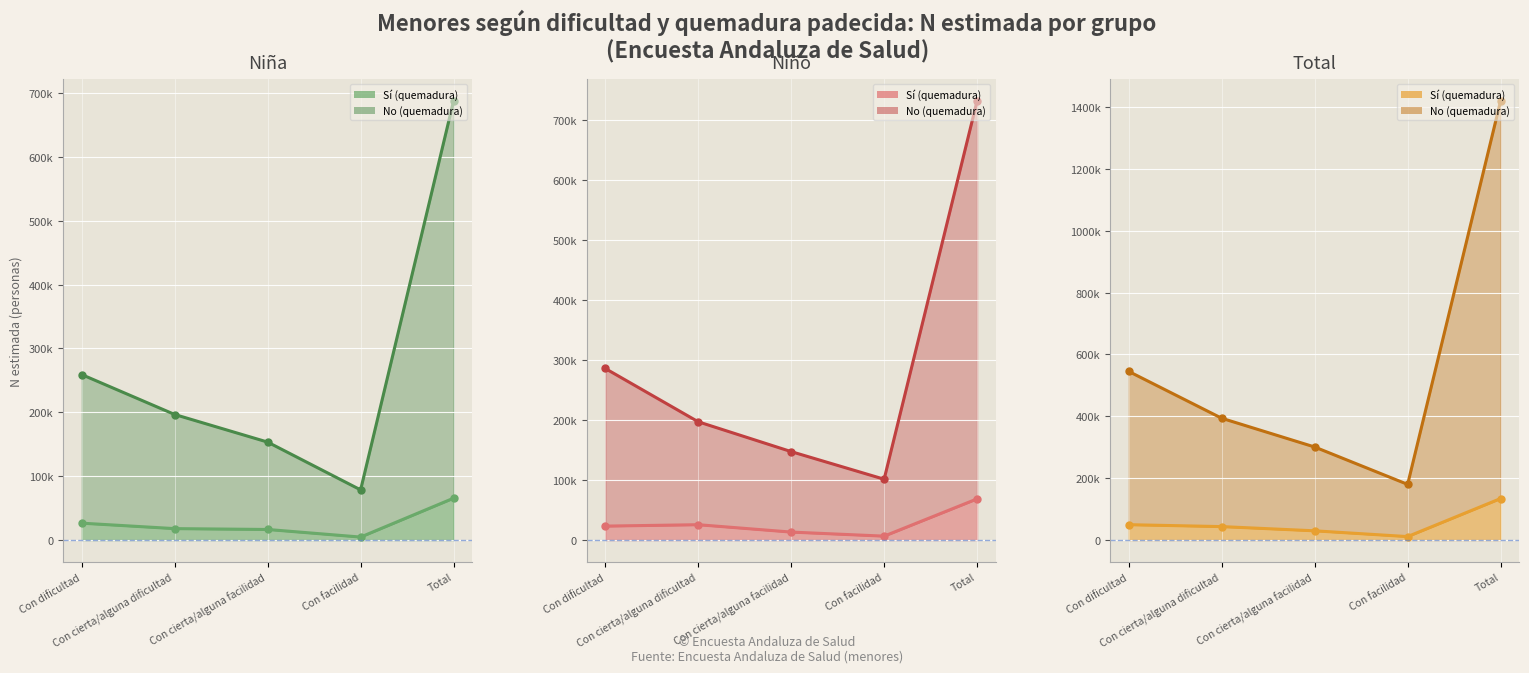

Which category has the lowest value in the Total N estimada No line series?

Con facilidad